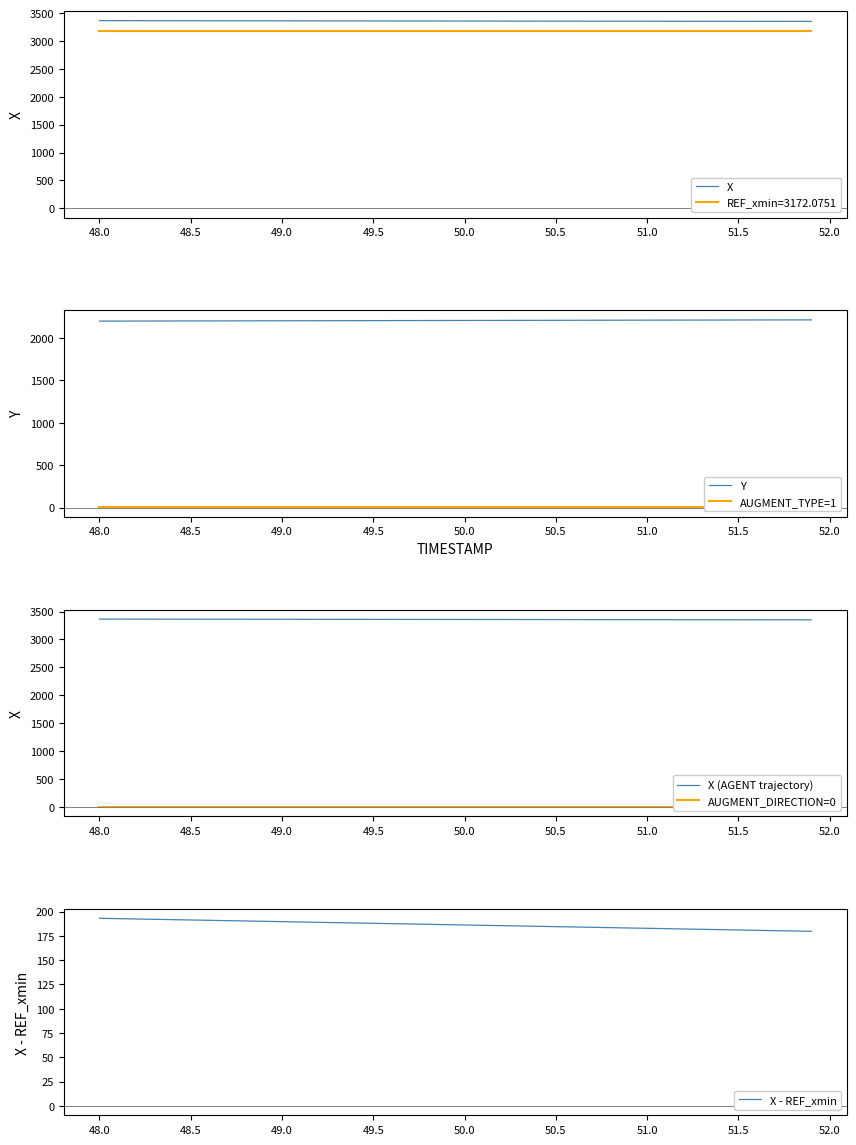

What is the minimum value for REF_xmin=3172.0751?

3172.1